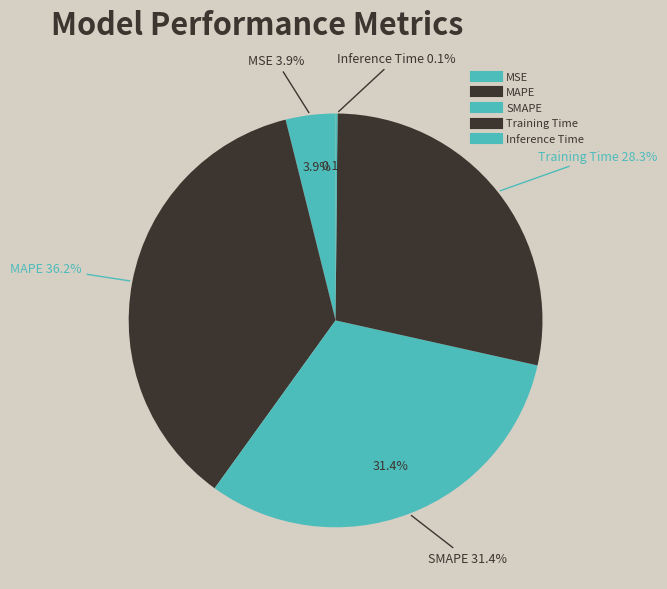

To the nearest percent, what is the difference between the Inference Time and Training Time slice percentages?

28%